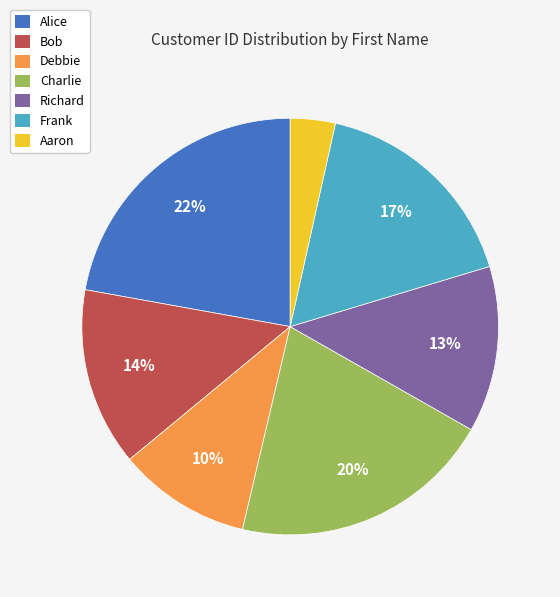

What percentage is the Charlie slice, to the nearest percent?

20%